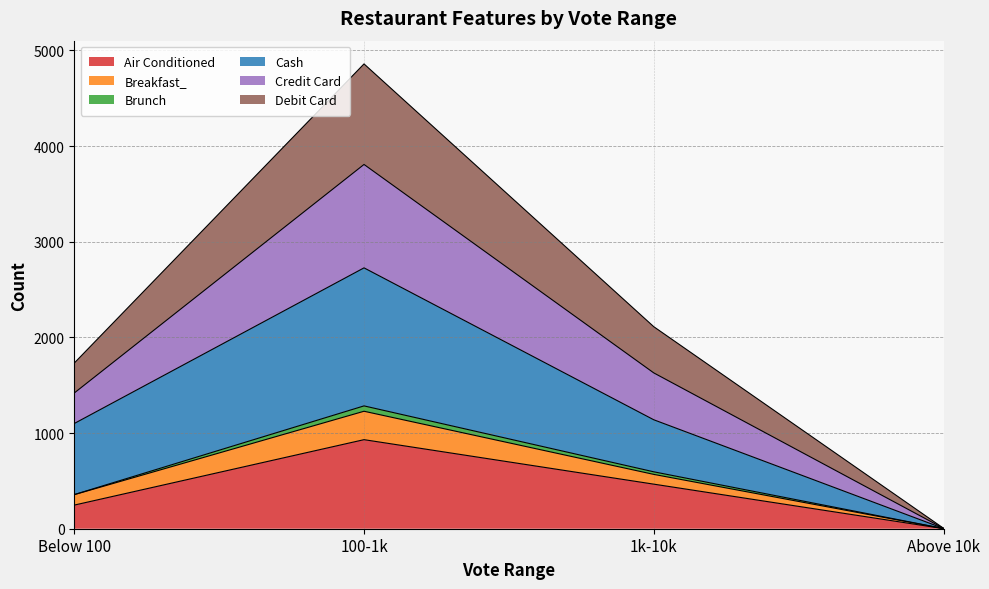

Which category has the highest value in the Air Conditioned series?

100-1k